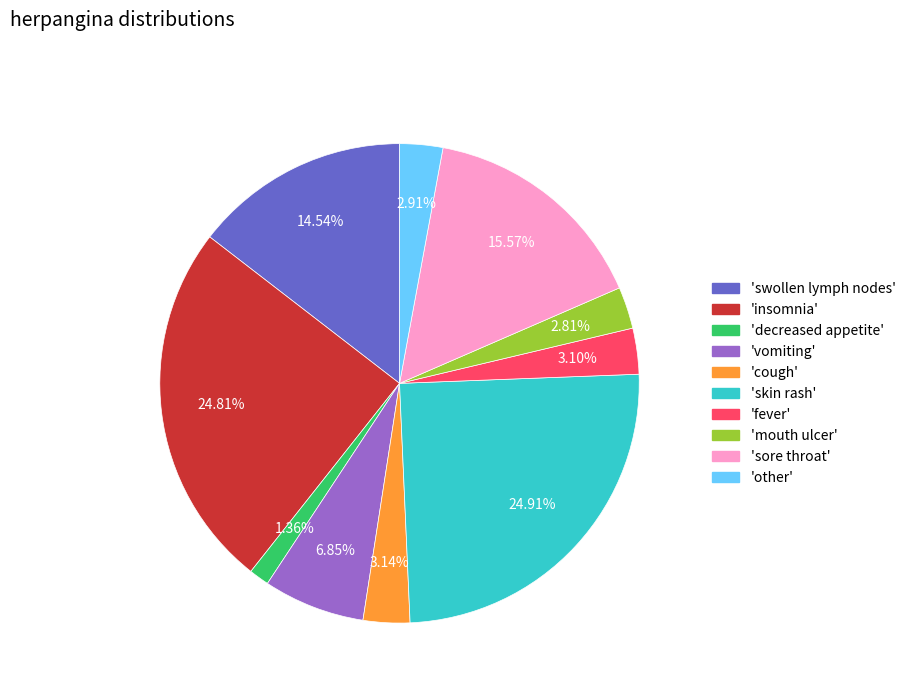

What is the ratio of the value at 'vomiting' to the value at 'decreased appetite'?

5.0